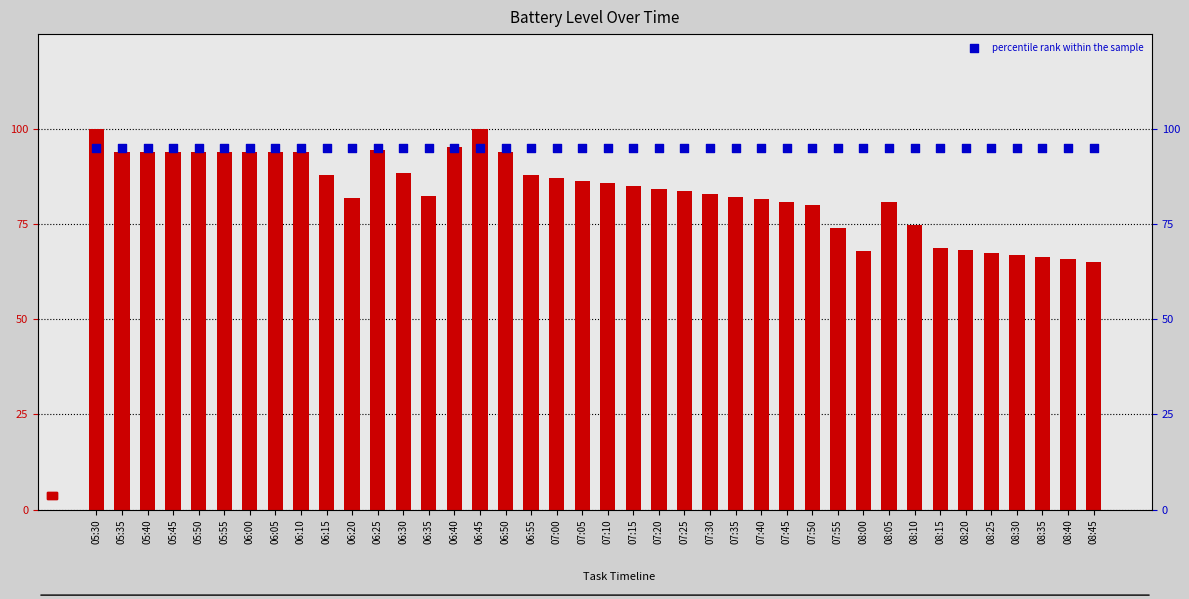

Which series has the largest total across all categories?

percentile rank within the sample